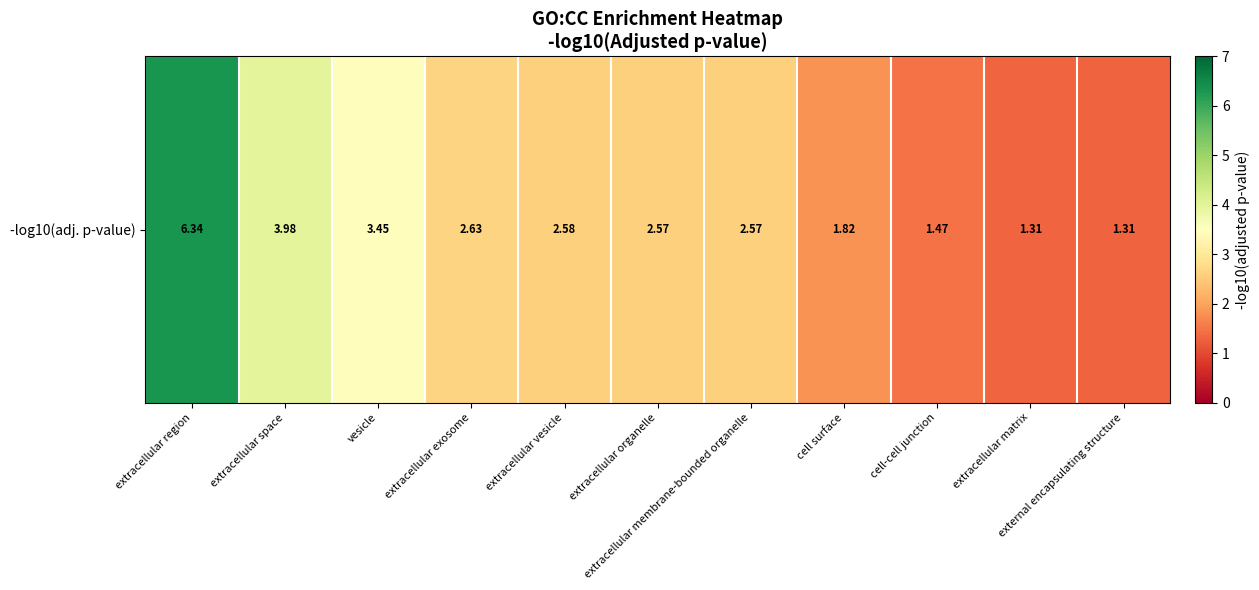

Which has a higher value, extracellular exosome or extracellular vesicle?

extracellular exosome